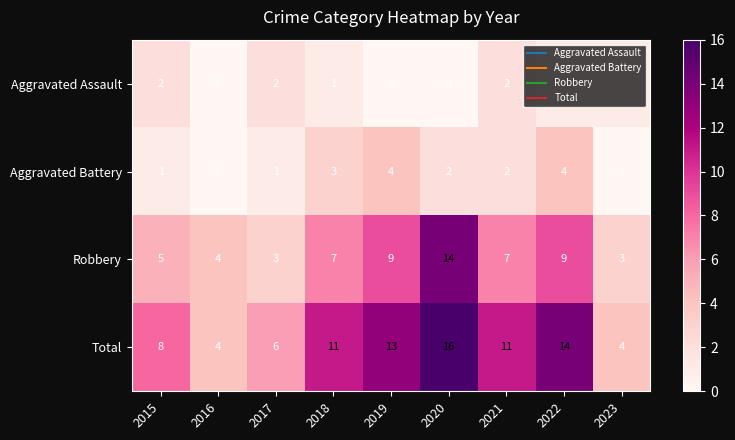

How many series are shown in this chart?

4